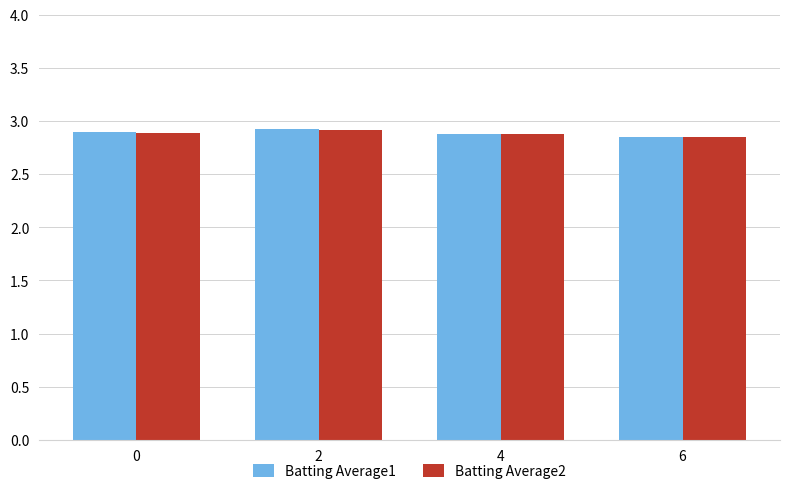

At how many categories does at least one series exceed 2?

4